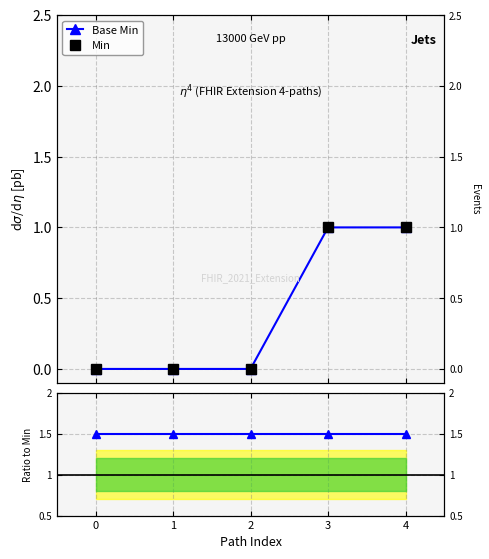

Which category has the highest value in the Min series?

3